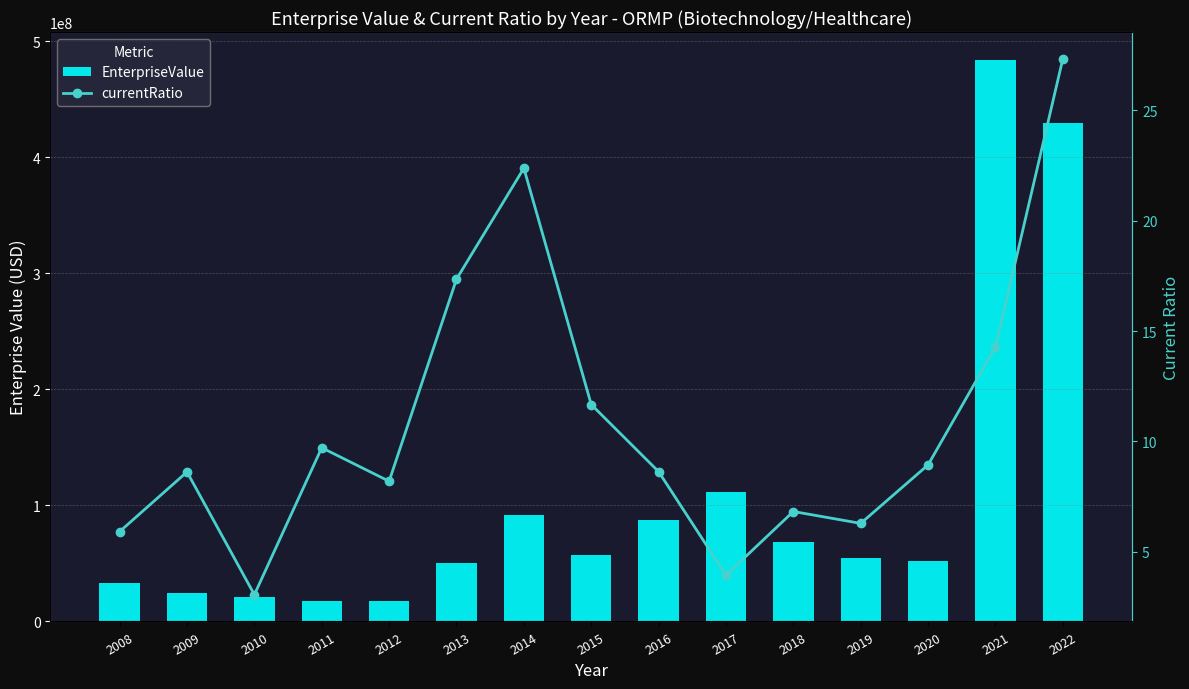

How many values in the EnterpriseValue series are below 54619903?

7